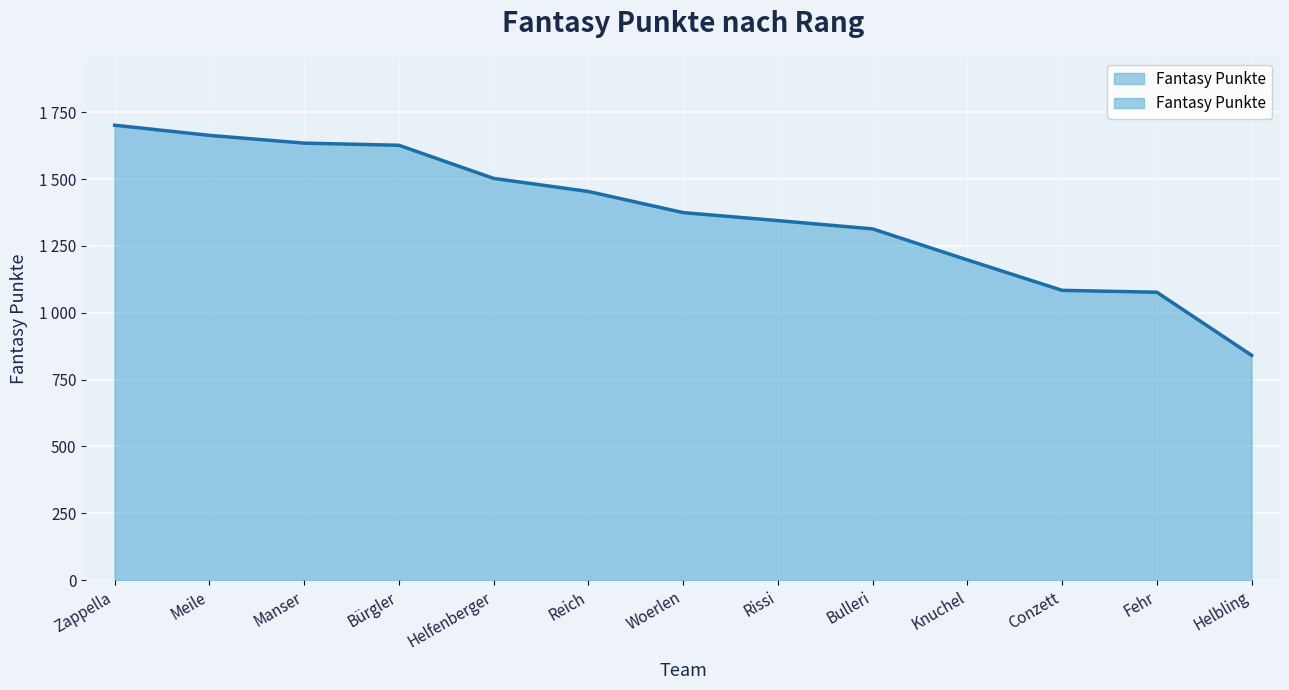

What position from the right is Rissi?

6